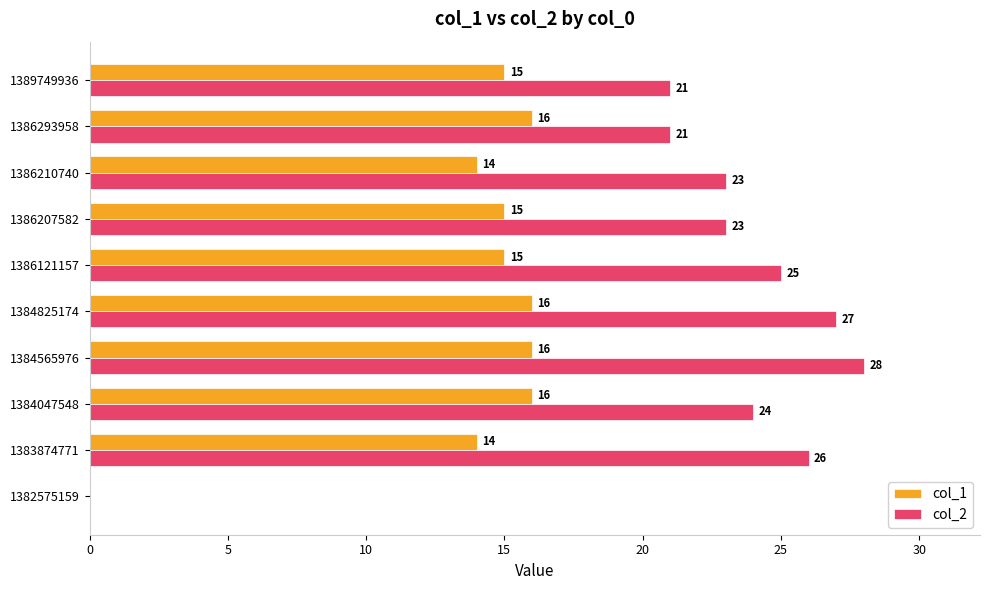

Which series changed the most between 1384825174 and 1386210740?

col_2